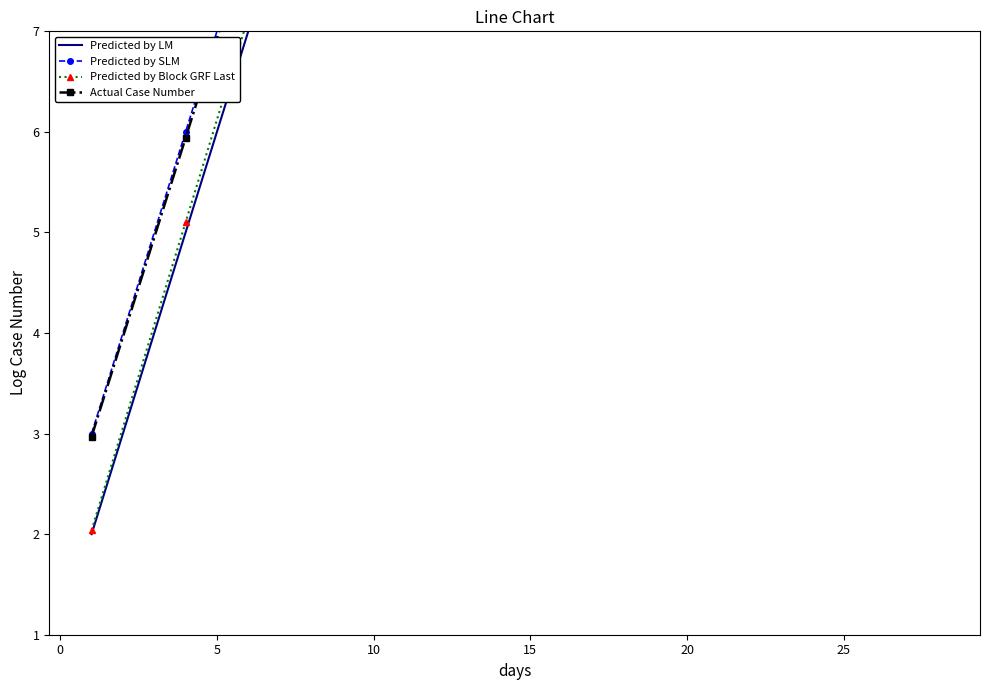

True or false: Predicted by SLM and Actual Case Number cross at least once.

False